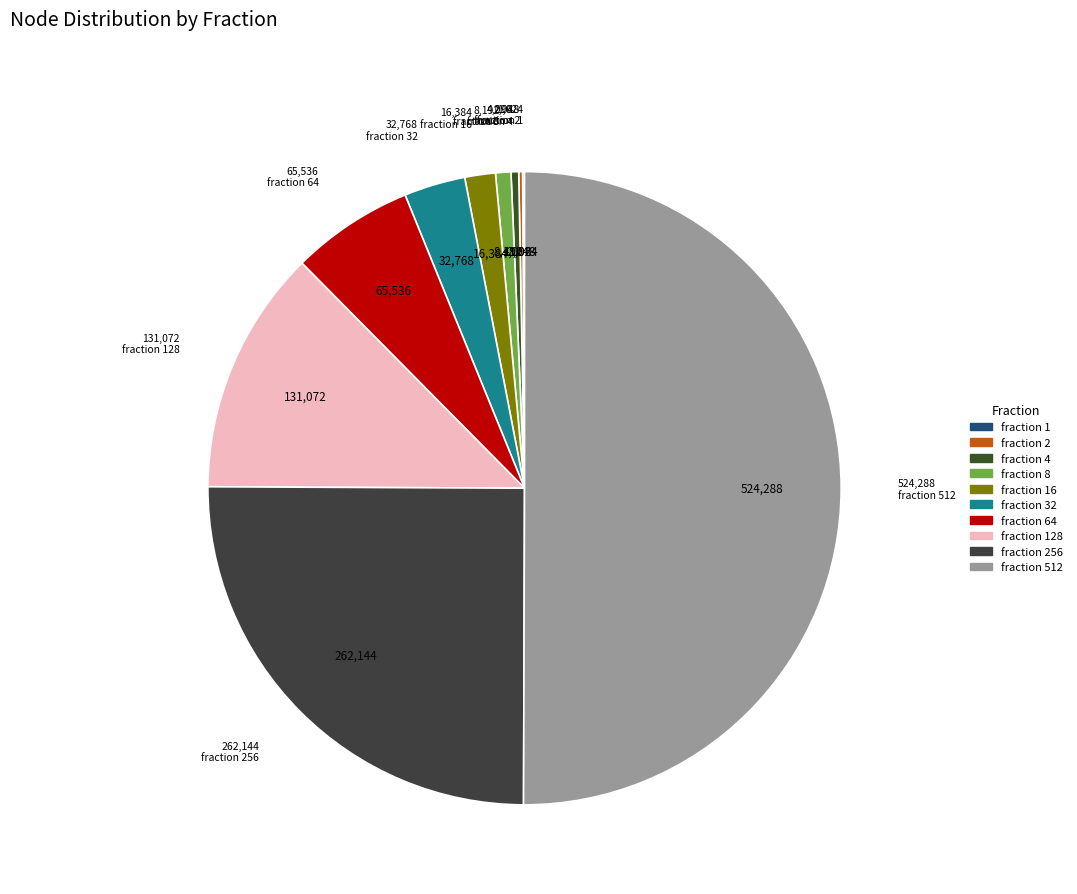

What is the smallest slice in the pie chart?

1